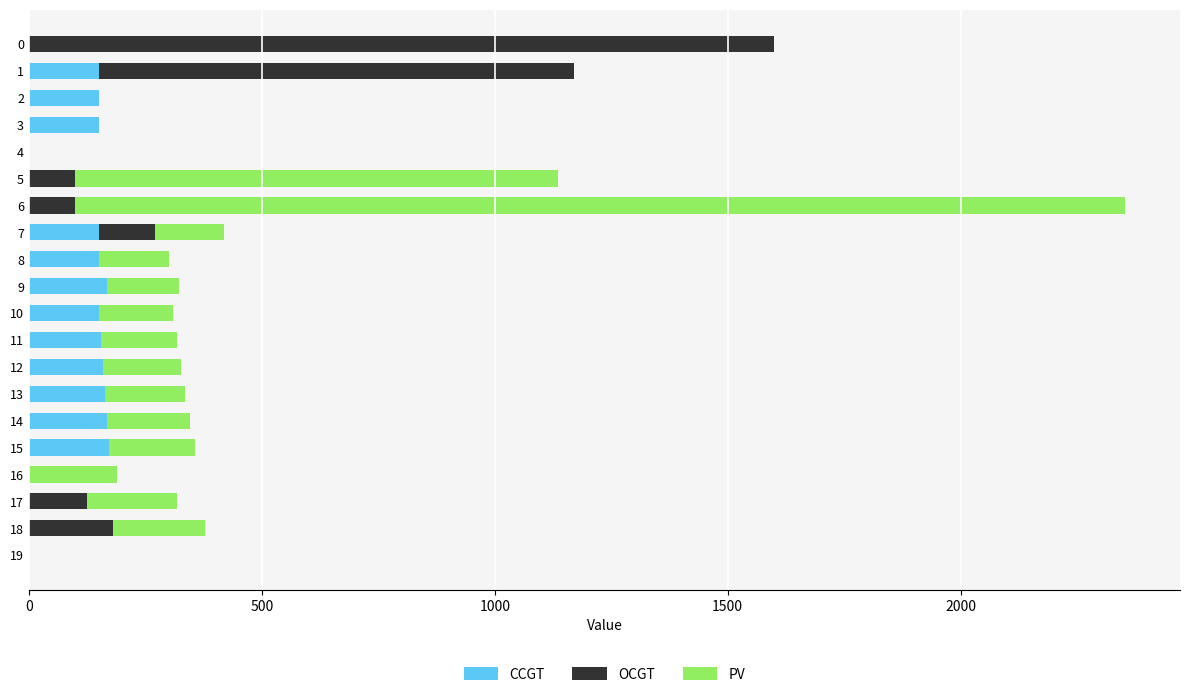

What is the maximum value for CCGT?

172